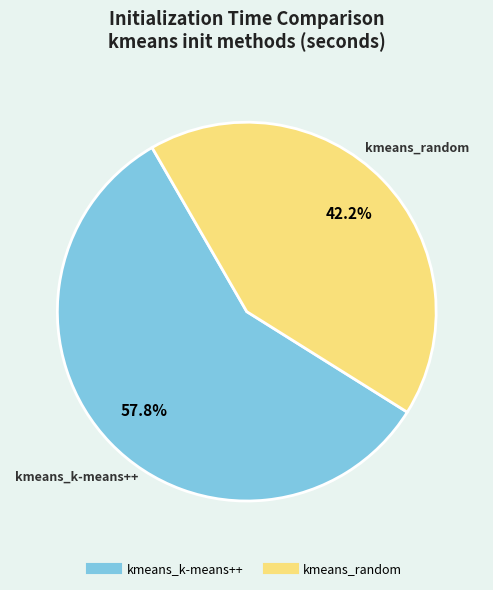

The kmeans_k-means++ slice represents 67% of the pie. True or false?

False